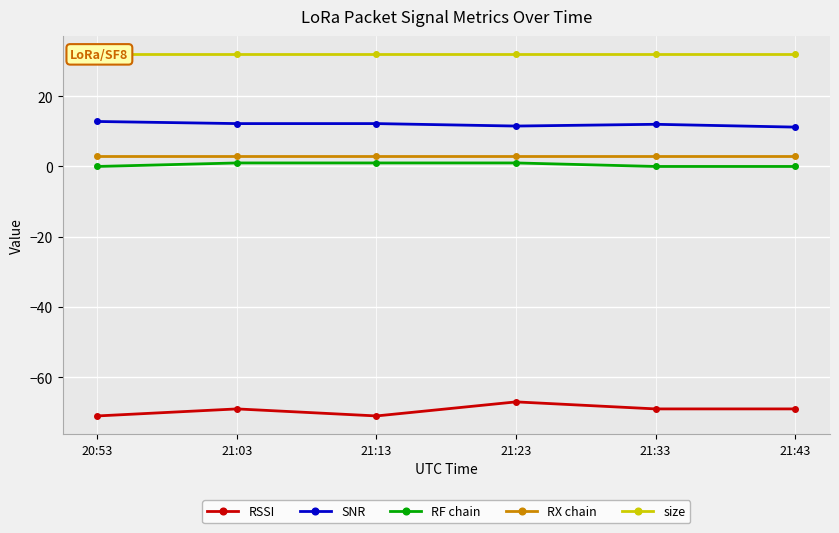

What is the sum of all RF chain values?

3.0